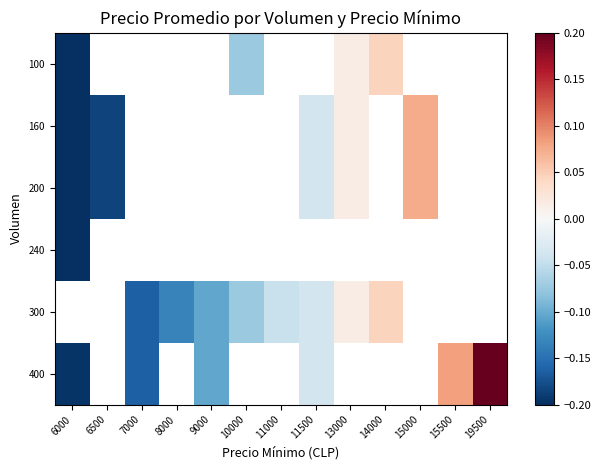

How many data points in 300 are above 0?

2